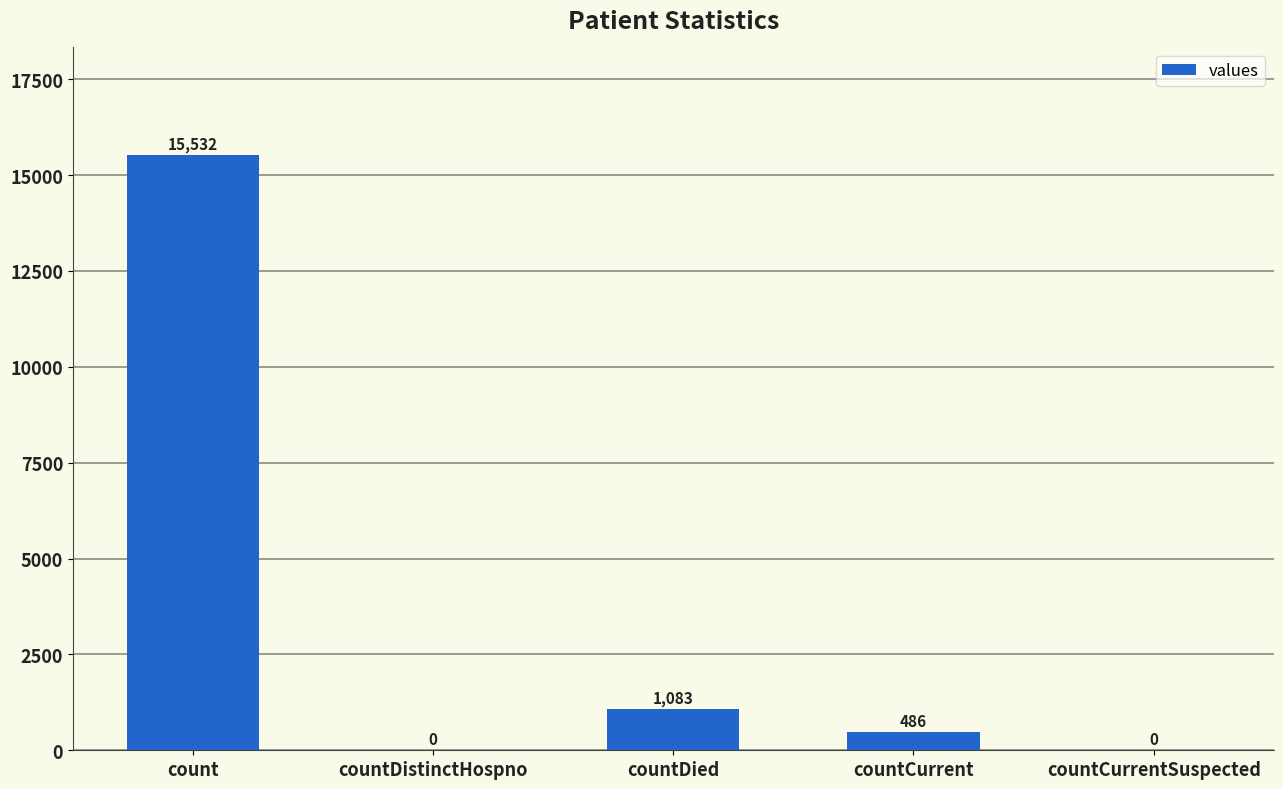

What is the change in value from countCurrent to countCurrentSuspected?

-486